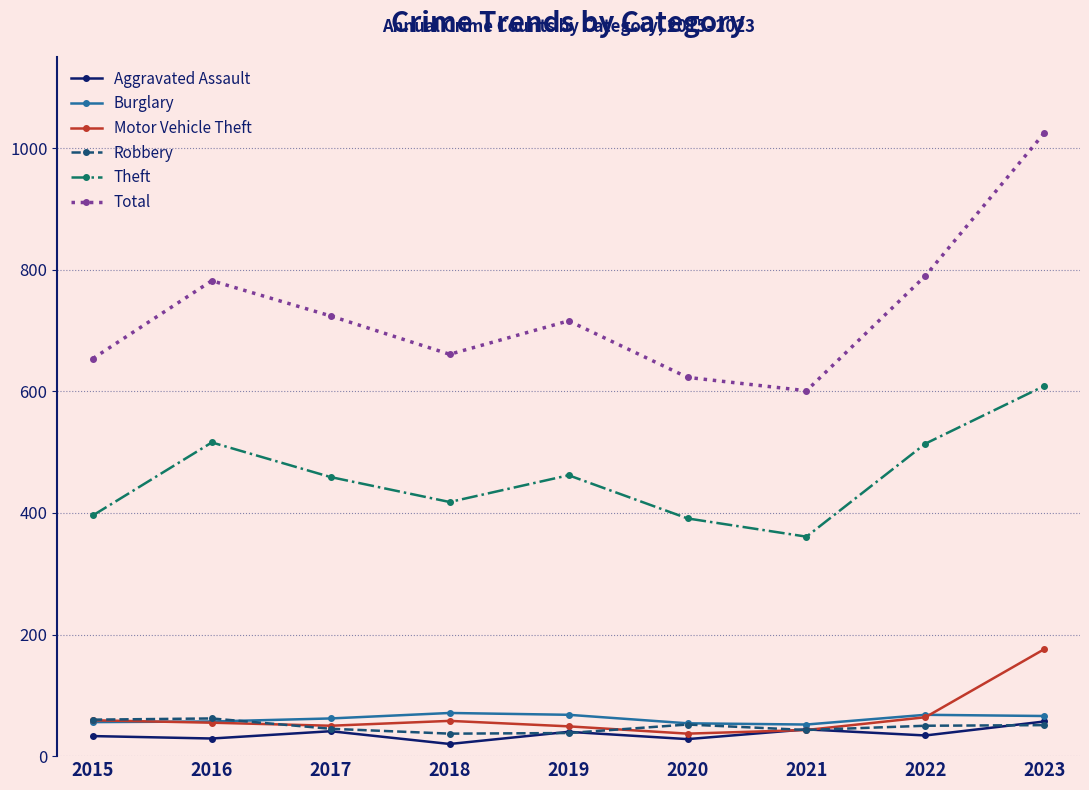

How many lines are shown in the chart?

6